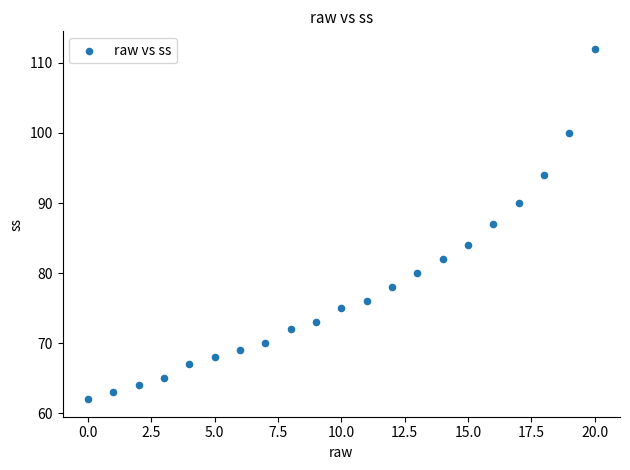

What is the range of Y values (max minus min)?

50